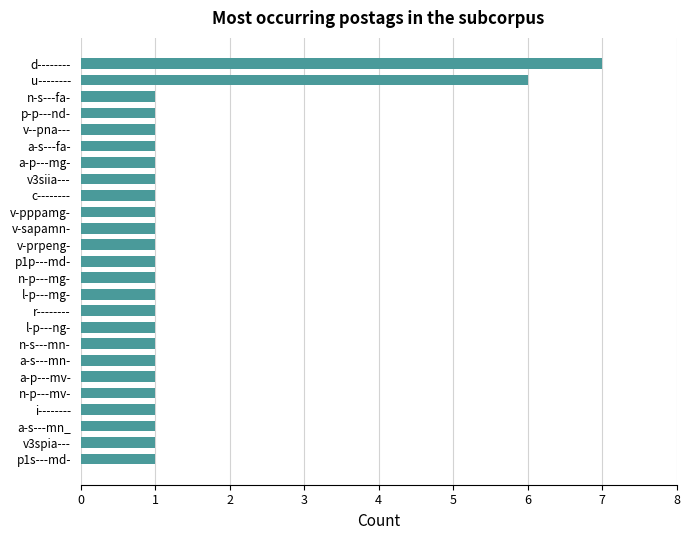

What is the greatest value displayed?

7